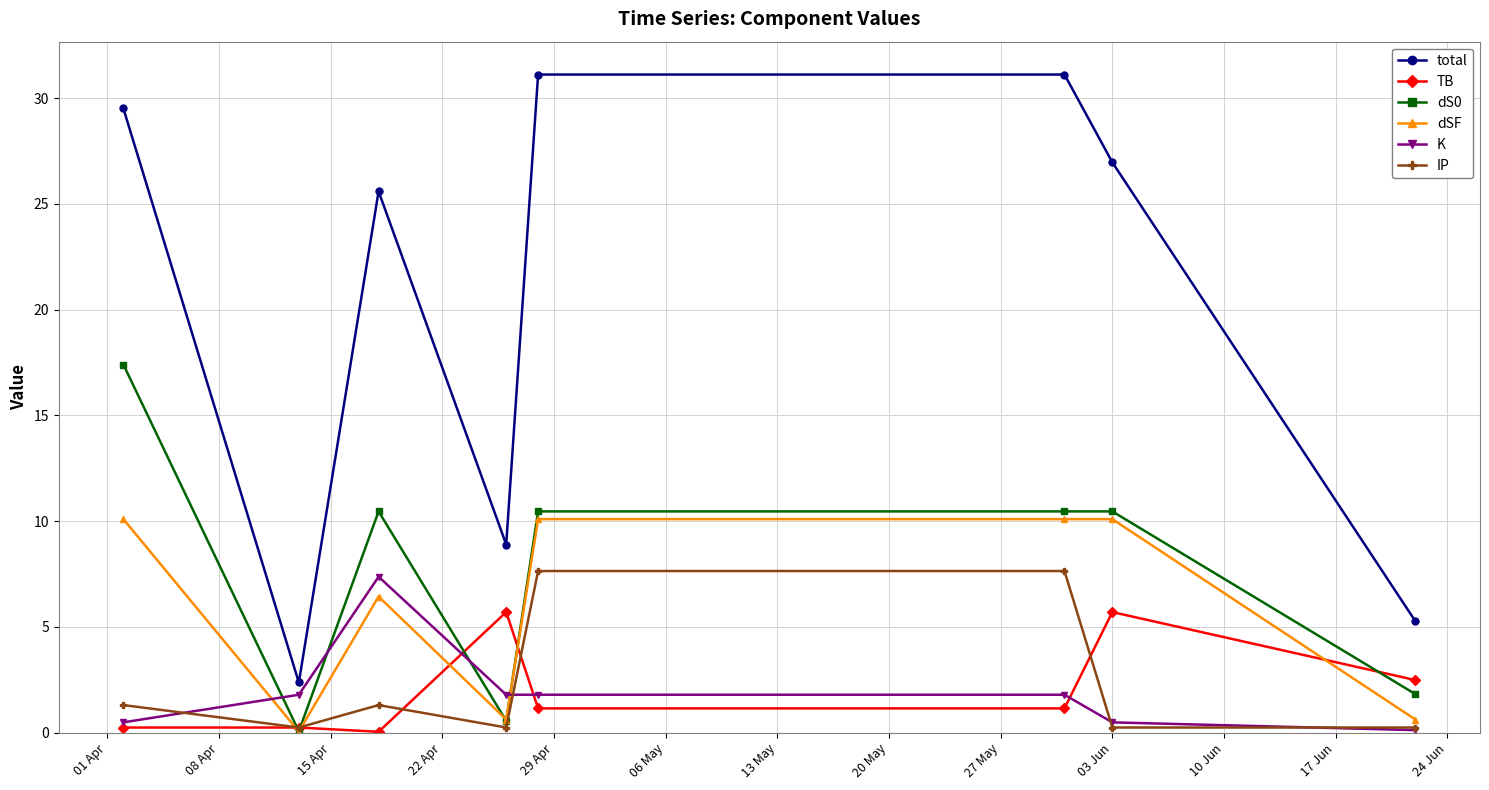

What is the maximum value shown in the chart?

31.1